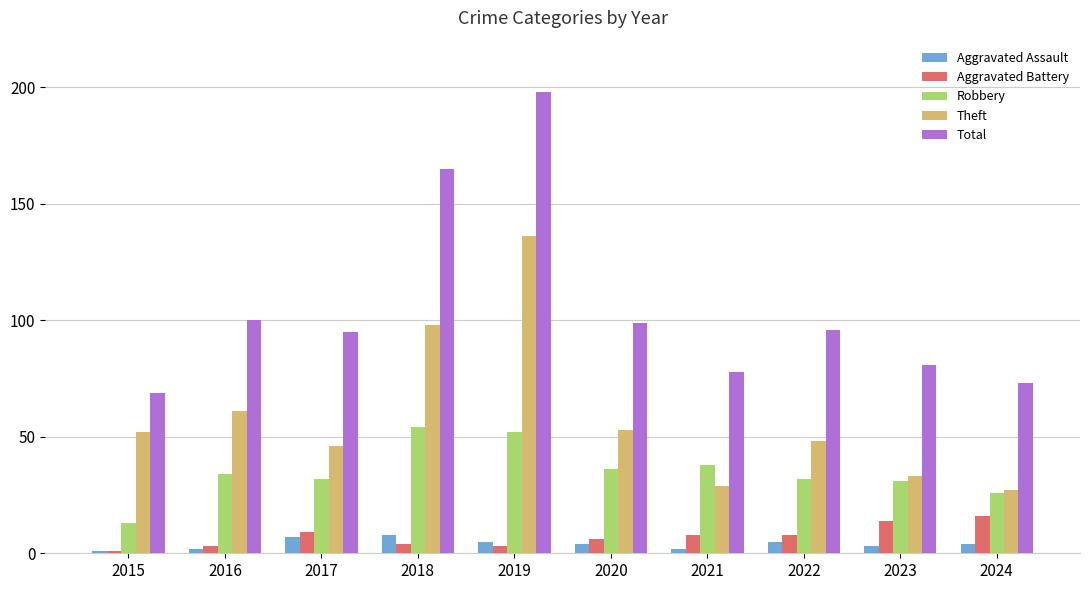

What is the sum of all Aggravated Battery values?

72